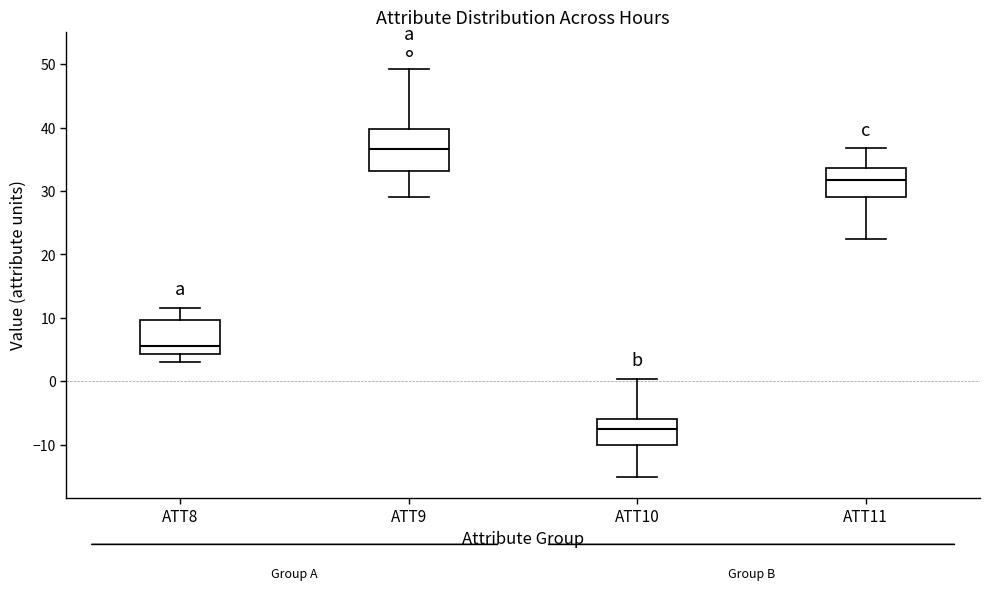

Where does the lower whisker of the box for ATT10 end on the y-axis? The values are not printed on the chart, so give them approximately, as read against the axis.

-15